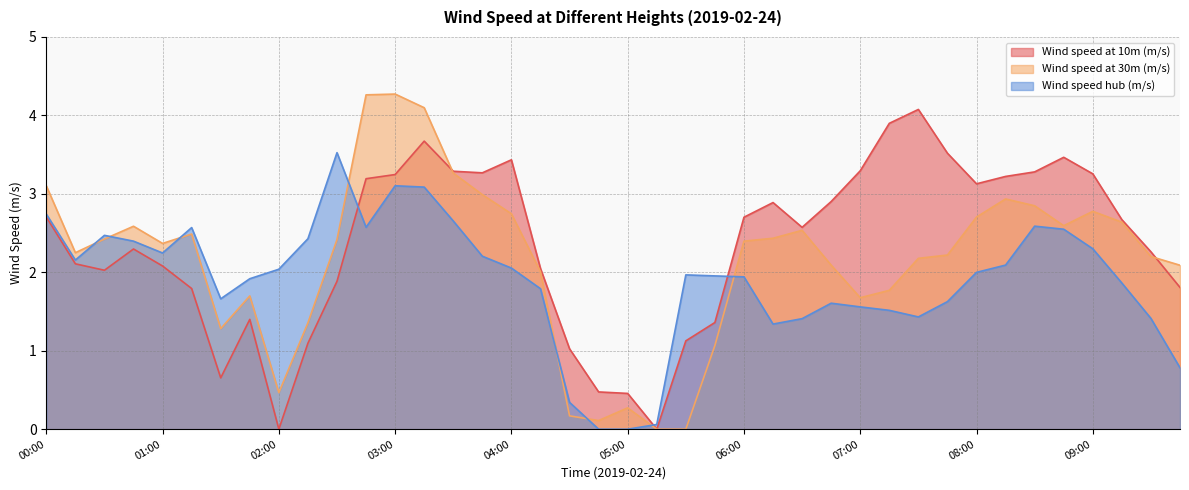

Between which two adjacent categories do Wind speed at 10m (m/s) and Wind speed at 30m (m/s) first intersect?

03:15 and 03:30